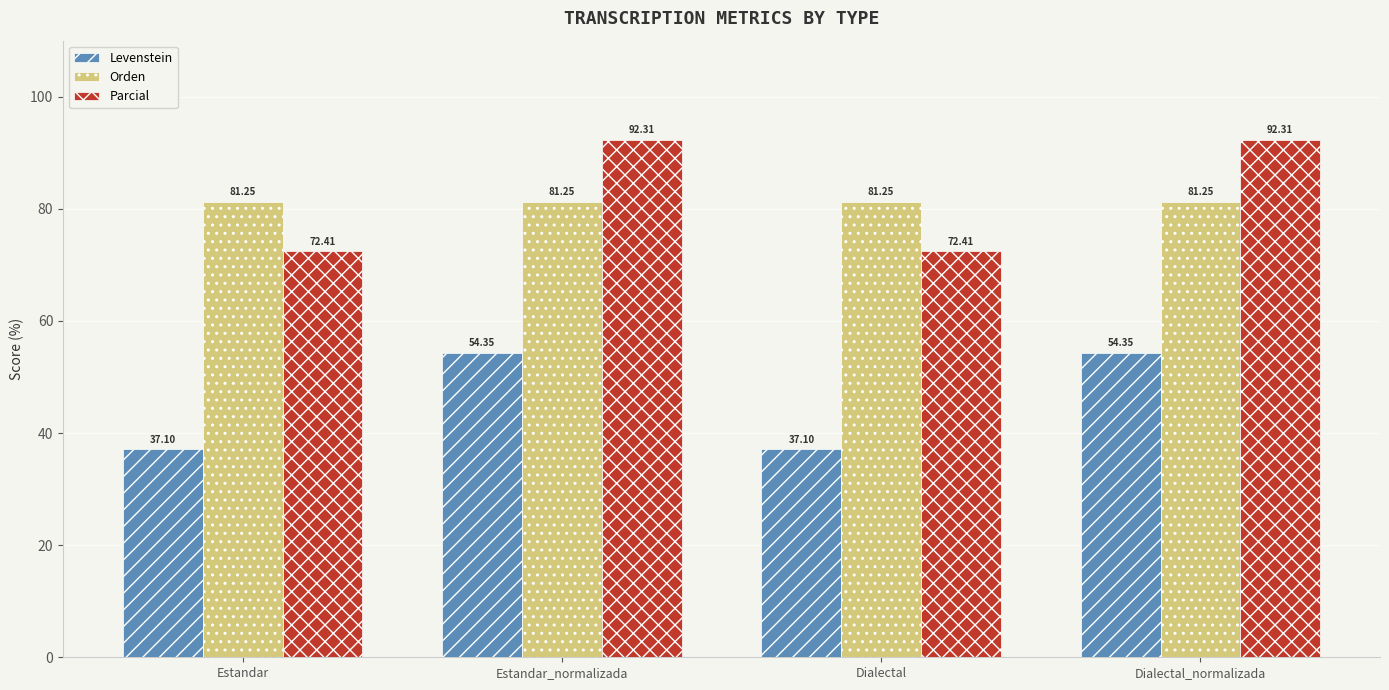

The Orden series shows 27.9 at Dialectal_normalizada. True or false?

False